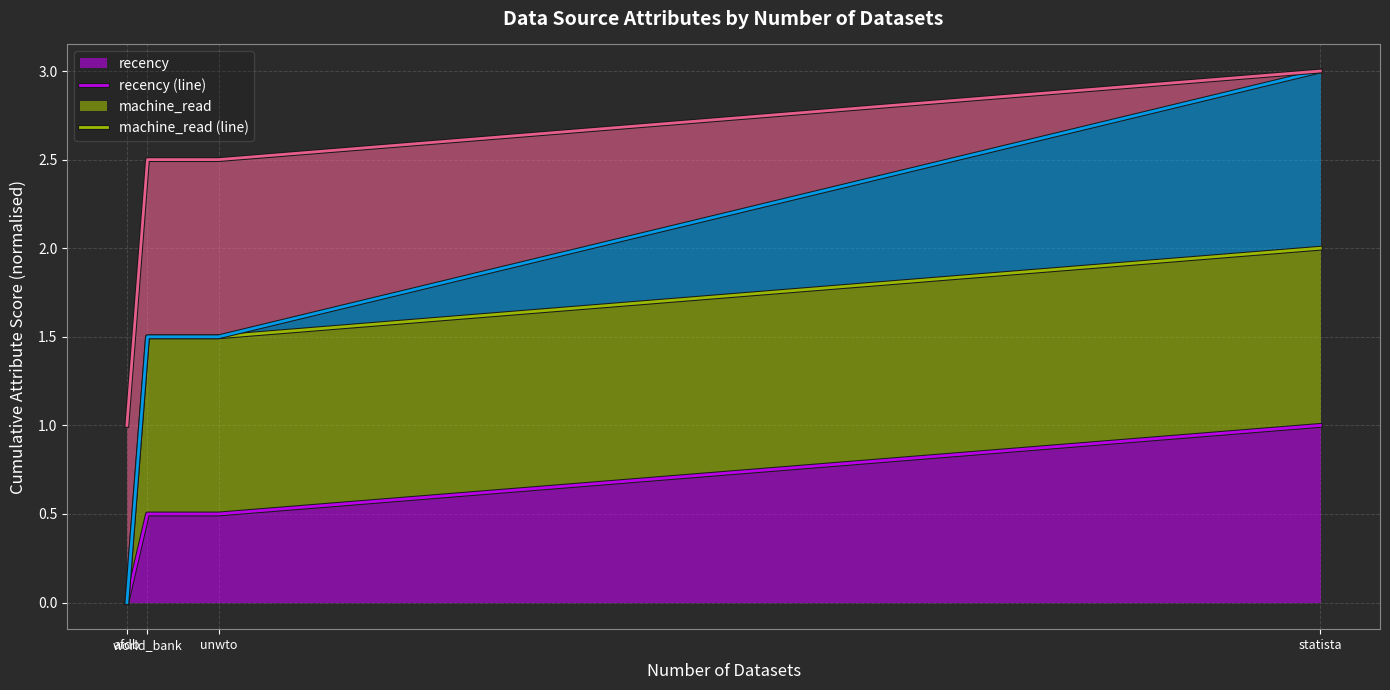

What is the difference between the second highest and minimum values in the open_access_needed (line) series?

1.5